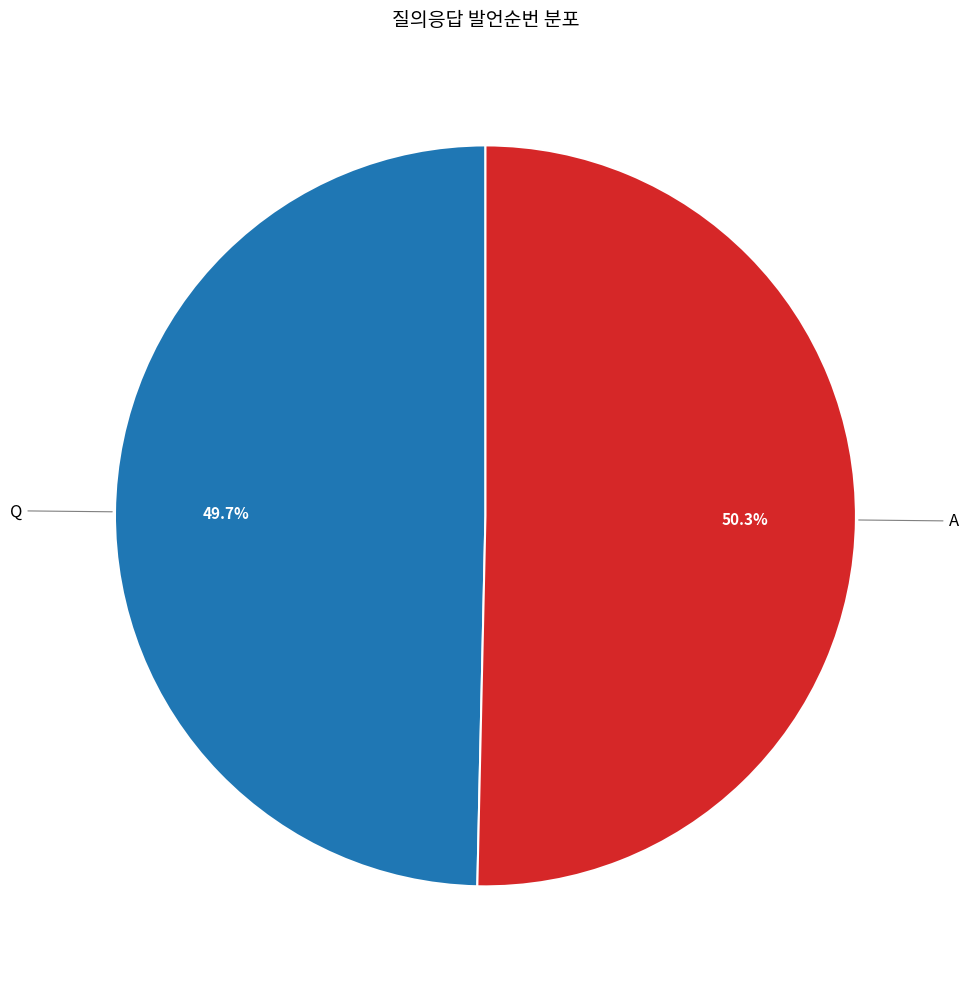

Which has a higher value, A or Q?

A